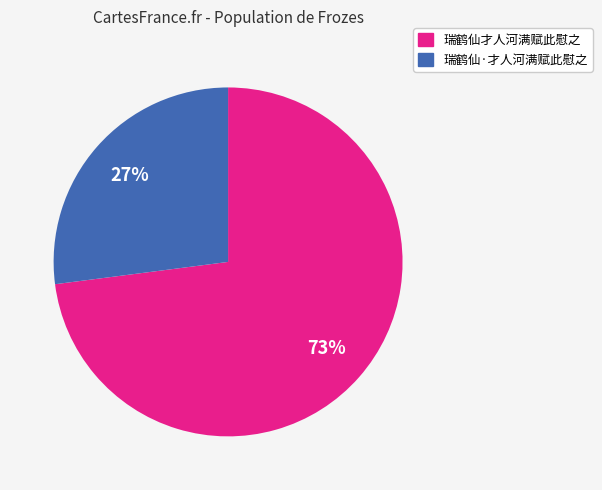

The 瑞鹤仙·才人河满赋此慰之 slice represents 27% of the pie. True or false?

True